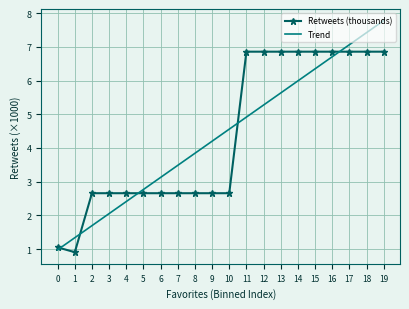

What is the total value across all series at 9?

6.9